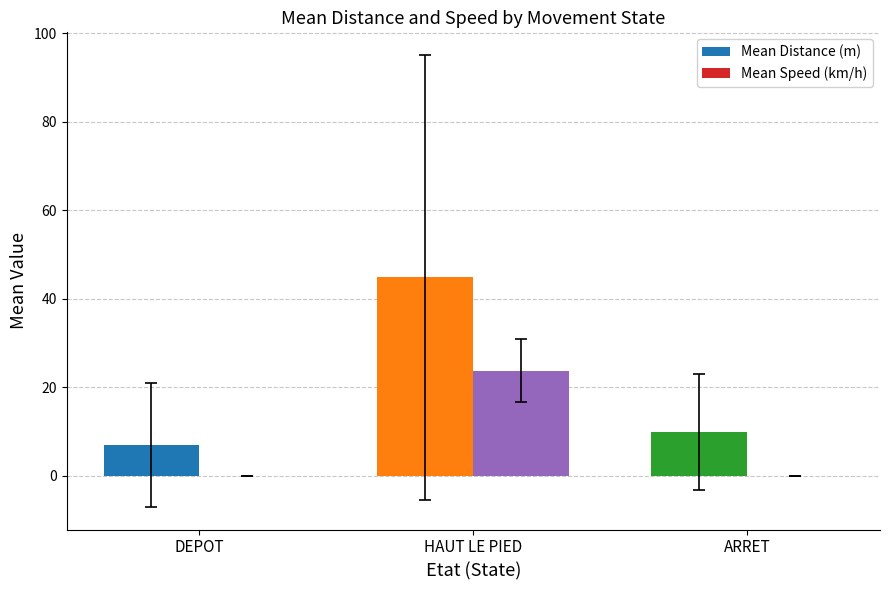

At which category is the sum across all series the highest?

HAUT LE PIED